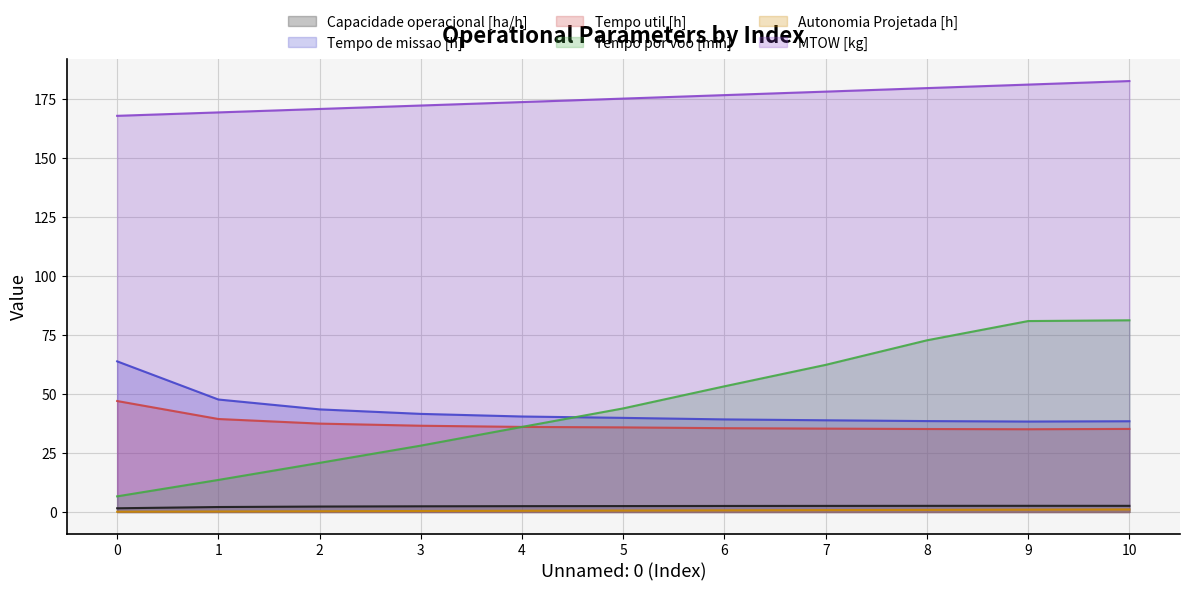

Which series has the widest spread of values?

Tempo por voo [min]